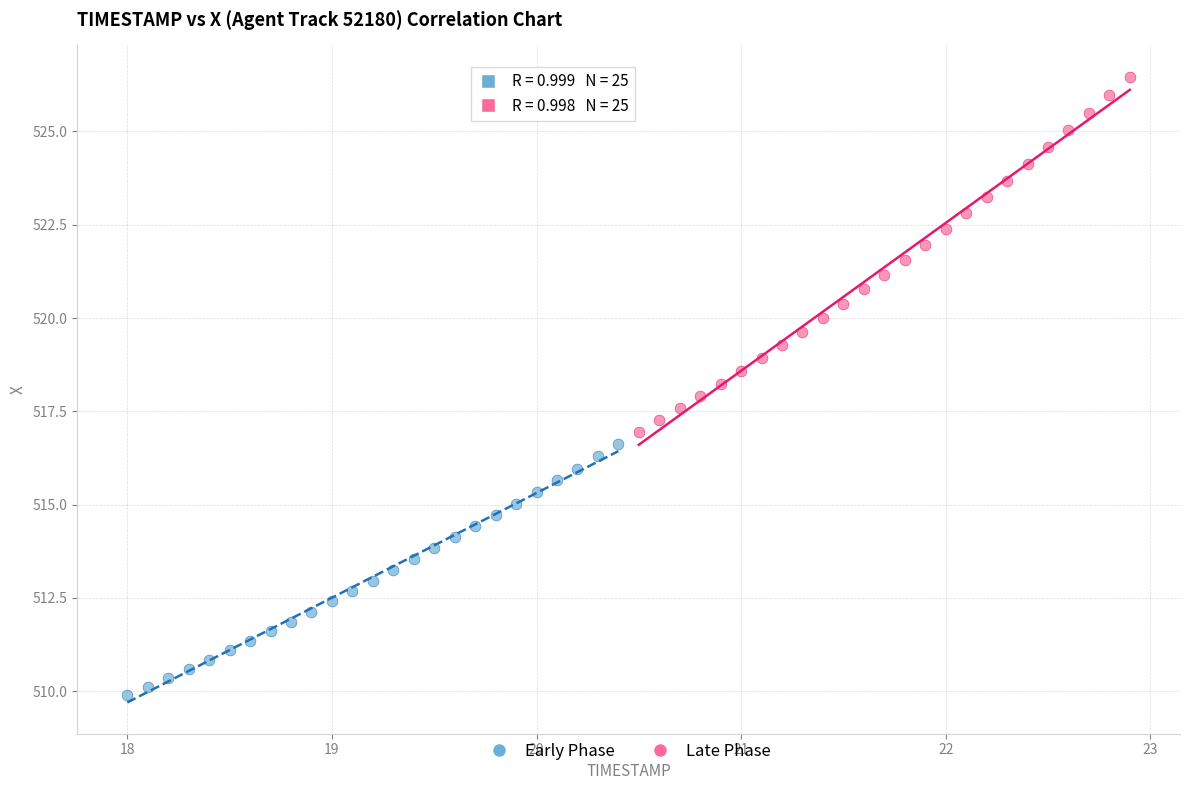

Which series has the largest Y range (max minus min)?

Late Phase